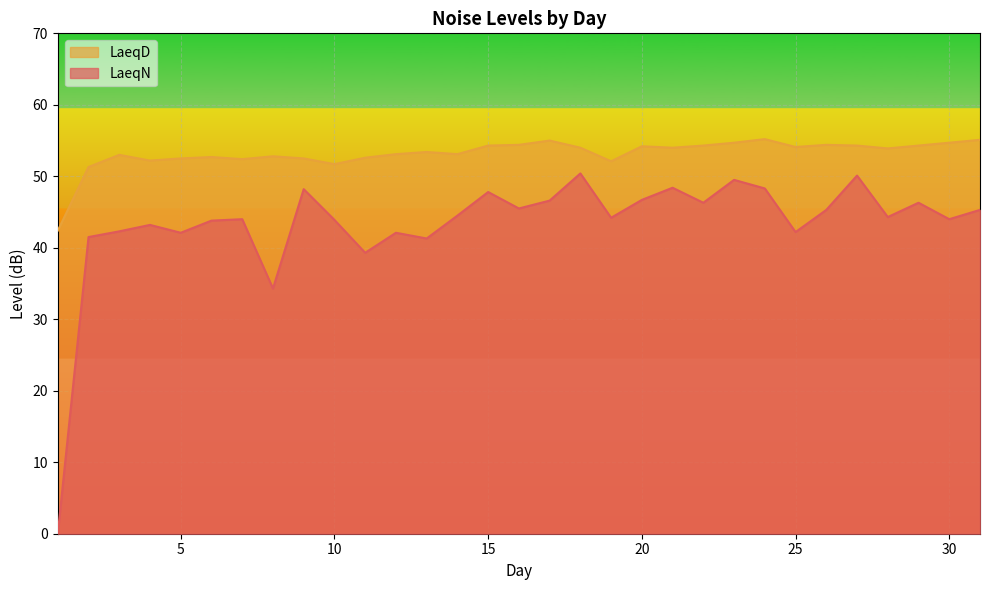

Reading left to right, extract all data points from this chart.

LaeqN: 1=0.0	2=41.5	3=42.3	4=43.2	5=42.1	6=43.8	7=44.0	8=34.3	9=48.2	10=43.9	11=39.3	12=42.1	13=41.3	14=44.5	15=47.8	16=45.5	17=46.6	18=50.4	19=44.2	20=46.7	21=48.4	22=46.3	23=49.5	24=48.3	25=42.2	26=45.3	27=50.1	28=44.3	29=46.3	30=44.0	31=45.3
LaeqD: 1=42.4	2=51.3	3=53.0	4=52.2	5=52.5	6=52.7	7=52.4	8=52.8	9=52.5	10=51.7	11=52.6	12=53.1	13=53.4	14=53.1	15=54.3	16=54.4	17=55.0	18=54.0	19=52.1	20=54.2	21=54.0	22=54.3	23=54.7	24=55.2	25=54.1	26=54.4	27=54.3	28=53.9	29=54.3	30=54.7	31=55.1